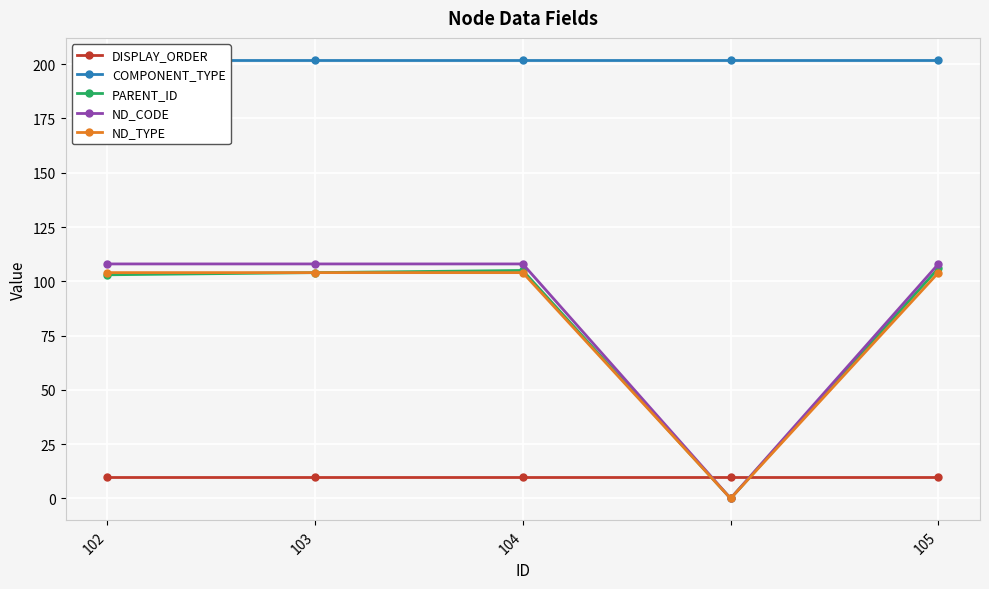

What is the sum of the ND_TYPE values at 103 and 102?

208